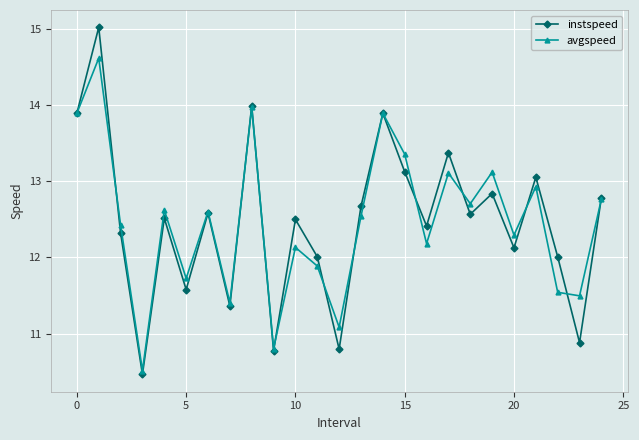

True or false: avgspeed has more than 1 interior local peaks.

True